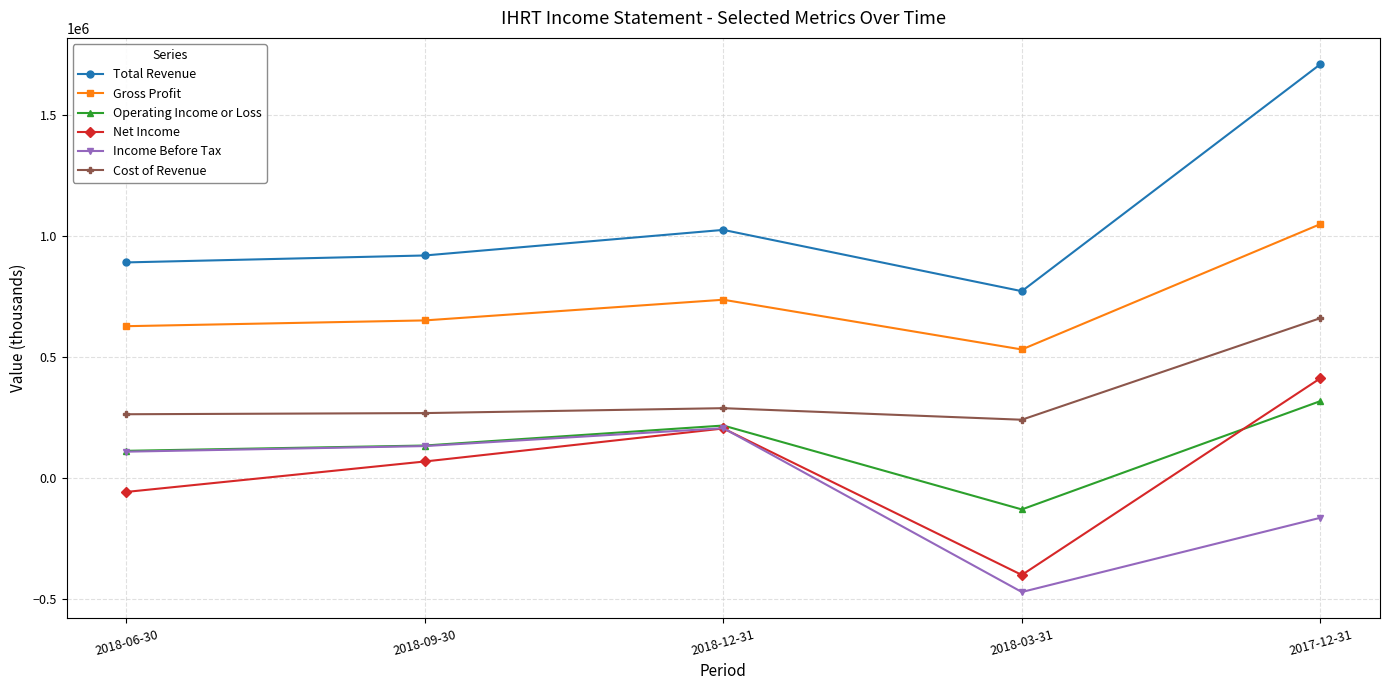

At which category does Operating Income or Loss reach its first local peak?

2018-12-31